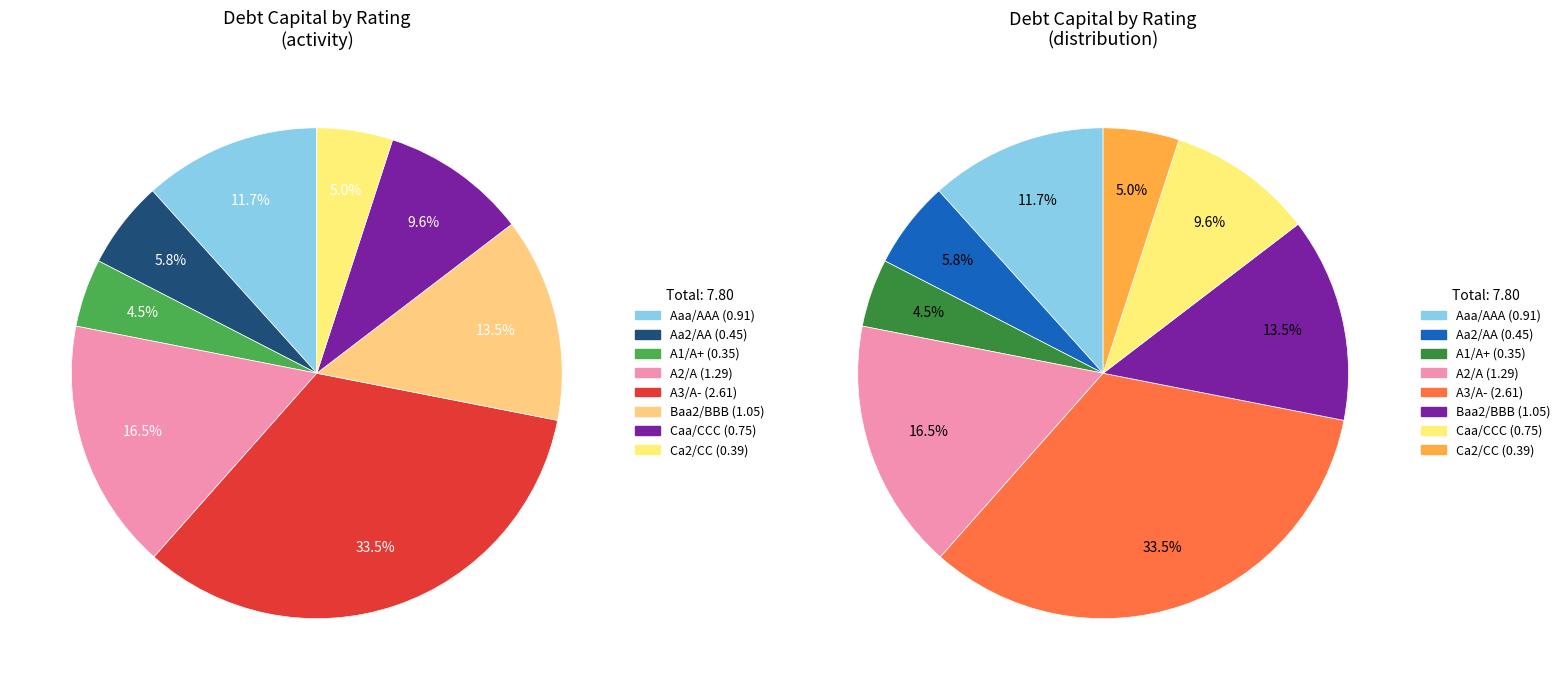

Which has a higher value, Caa/CCC or A1/A+?

Caa/CCC